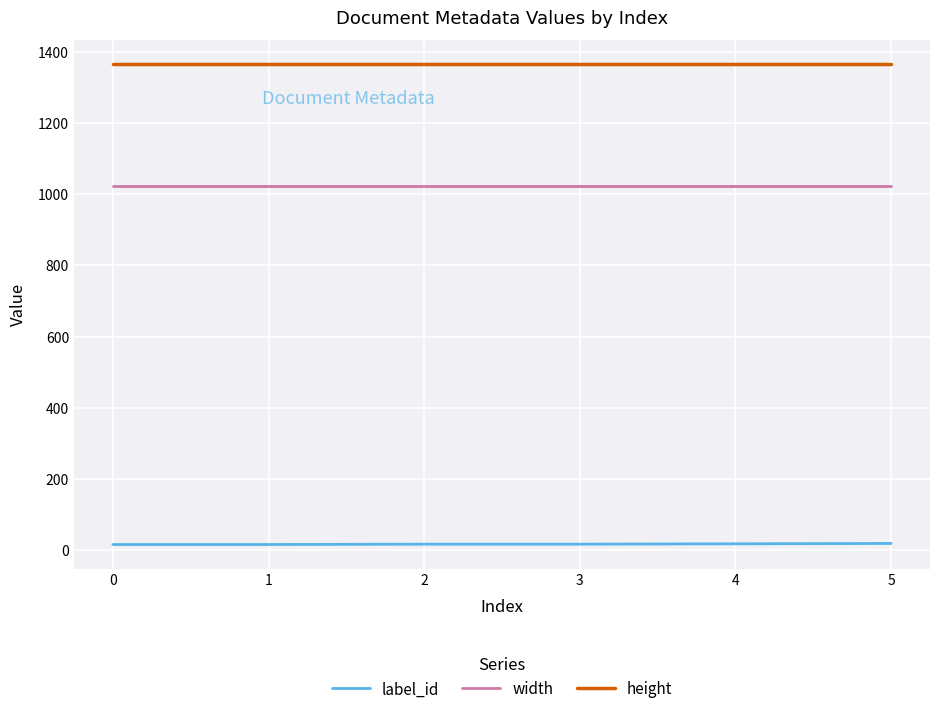

The label_id series shows 18 at 5. True or false?

True